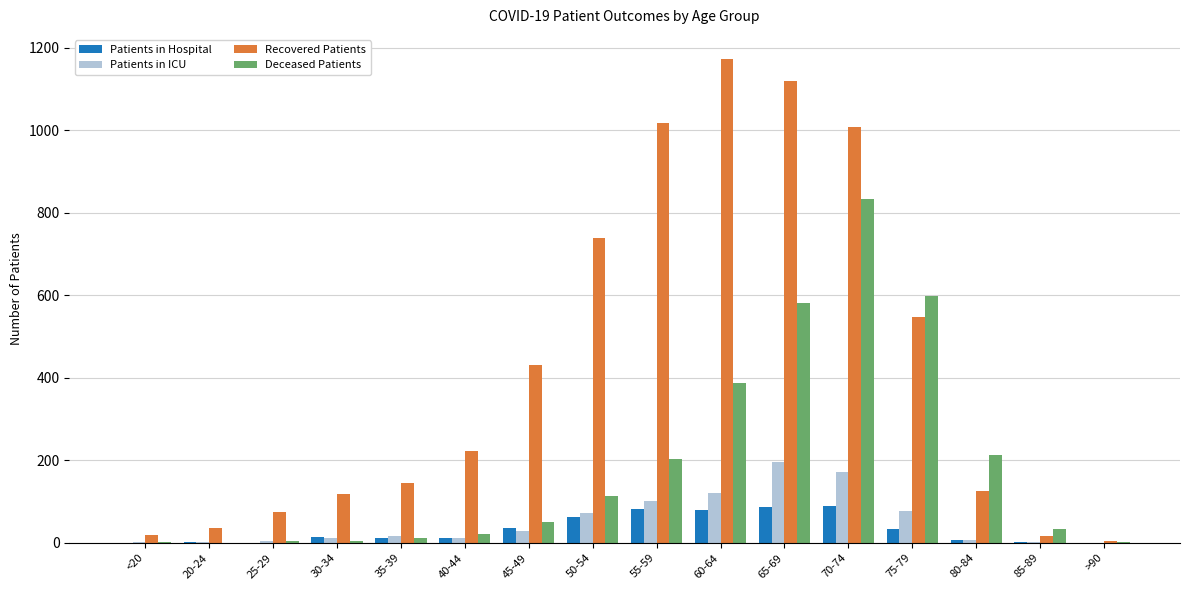

Which series has the largest total across all categories?

Recovered Patients